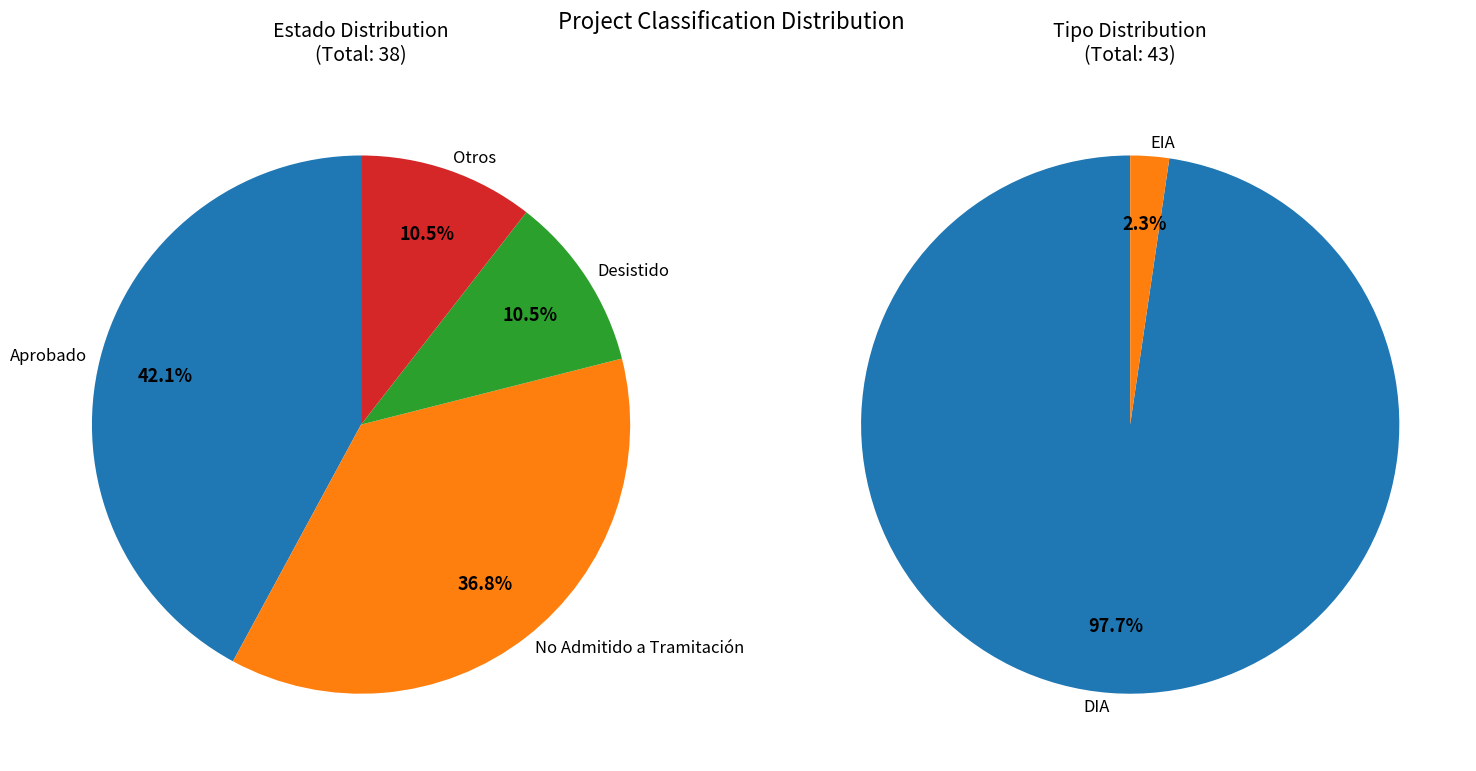

Rank the categories by value from highest to lowest.

DIA, EIA